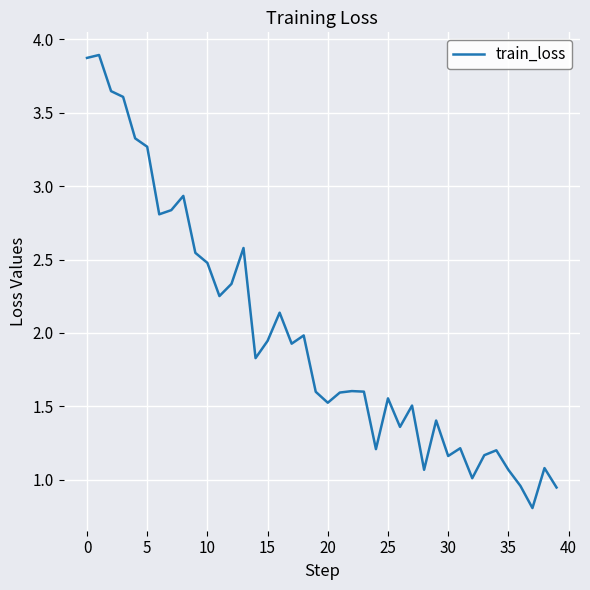

What is the difference between the maximum and minimum values?

3.1